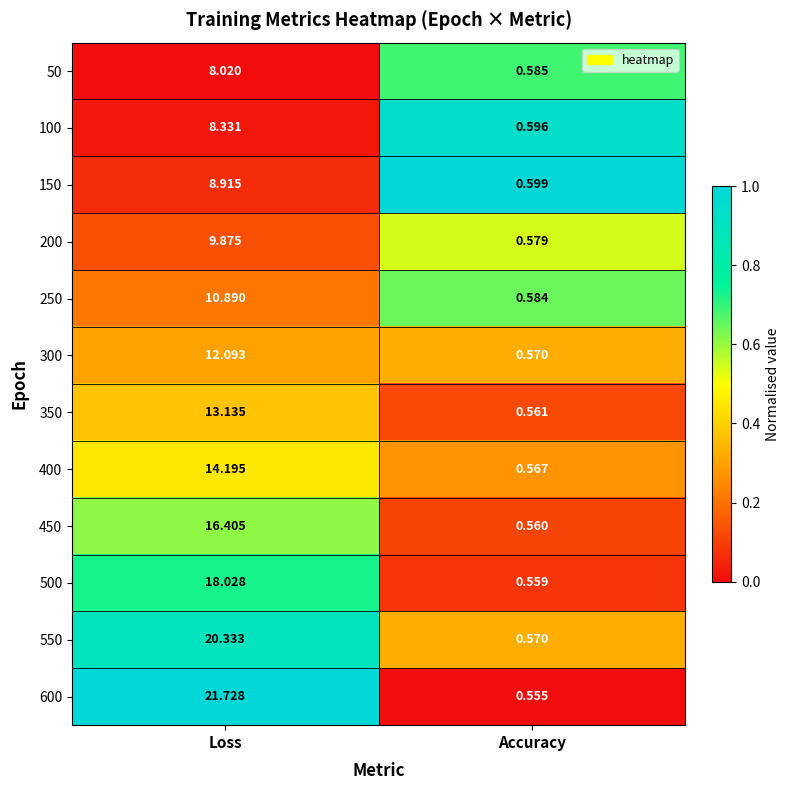

Which series changed the most between Loss and Accuracy?

600